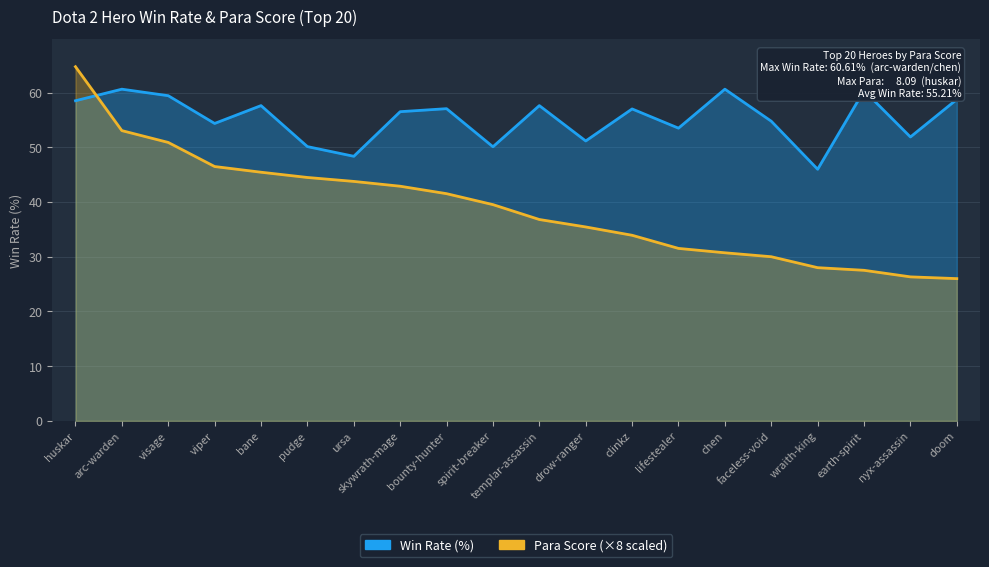

At which label is Win Rate (%) closest to 53?

lifestealer